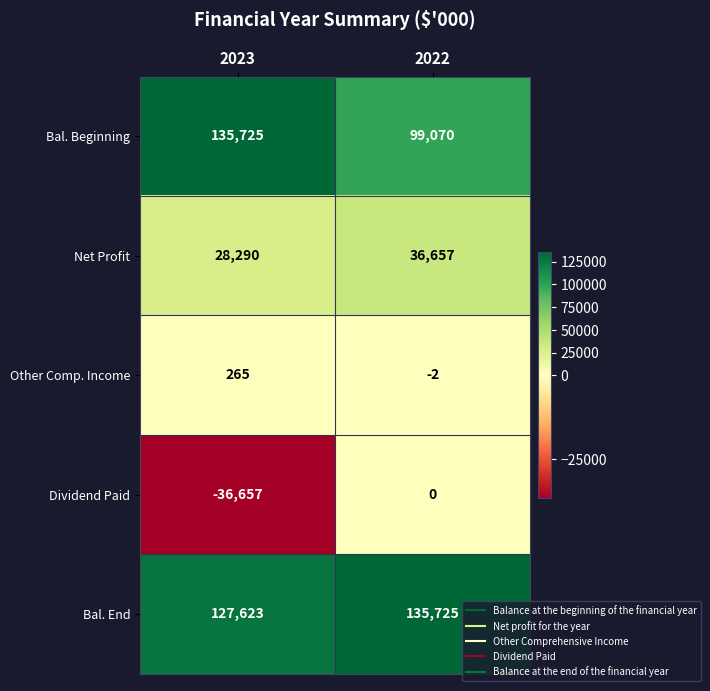

What is the spread (max minus min) of values at 2022?

135727